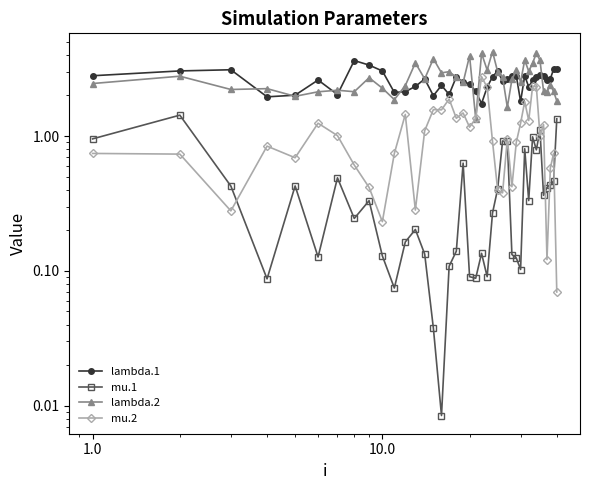

Count the number of data series in this chart.

4